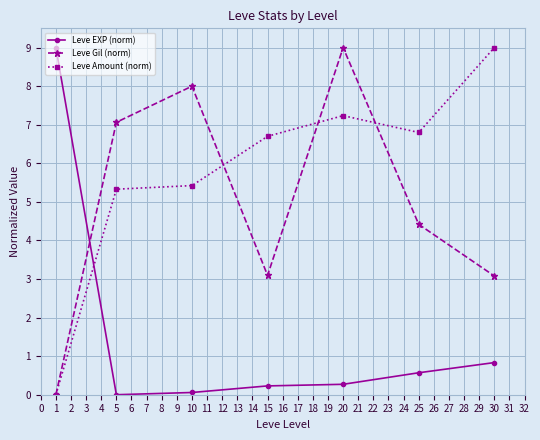

Between 1 and 30, which series saw the biggest shift?

Leve Amount (norm)